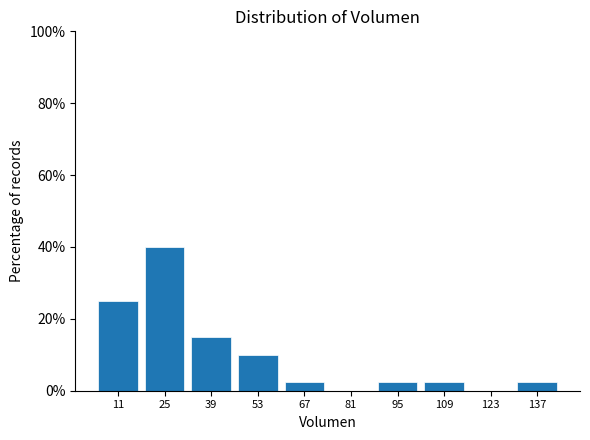

Over which range of the x-axis is the bar tallest?

18 to 32